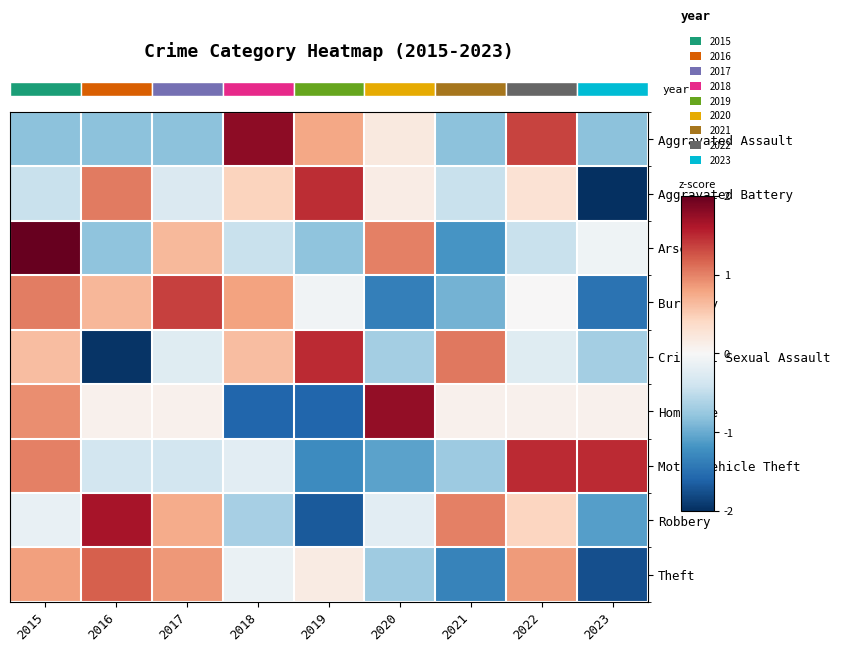

What is the difference between the highest and lowest values at 2022?

1.9